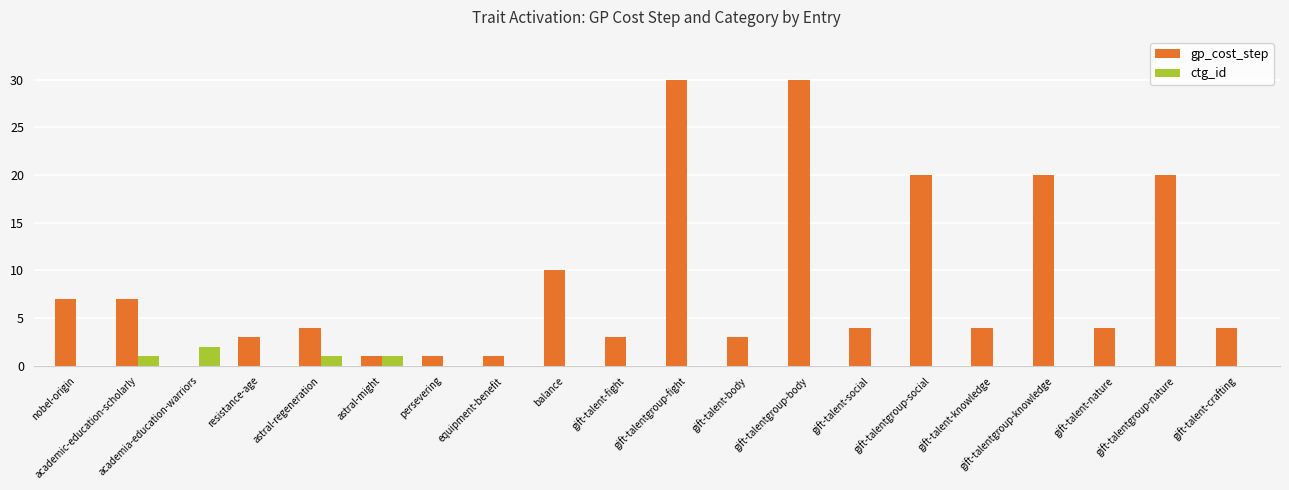

What are all the series names shown in the legend?

gp_cost_step, ctg_id